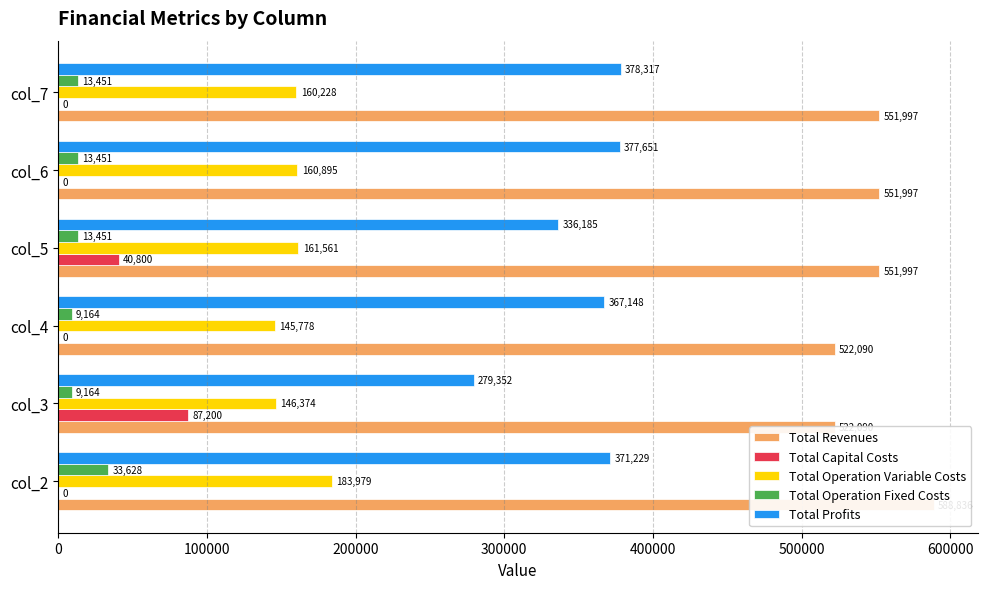

Which series changed the most between col_5 and col_6?

Total Profits